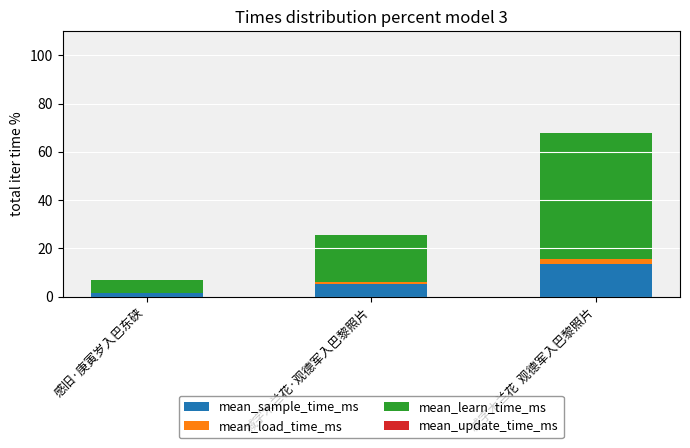

At which category is the sum across all series the highest?

减字木兰花  观德军入巴黎照片